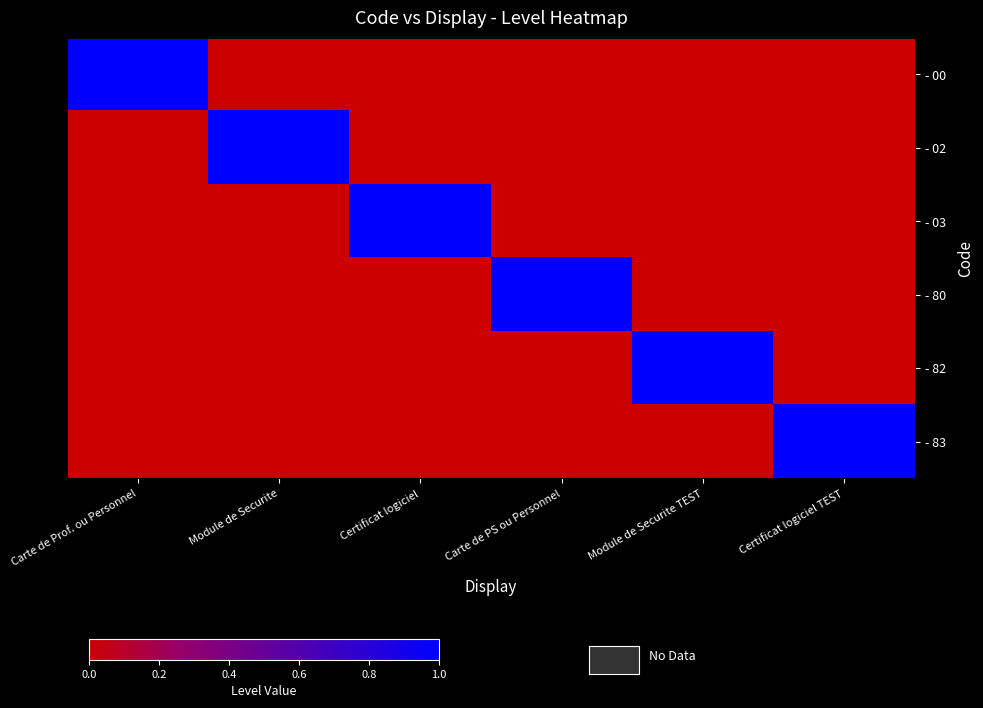

Reading left to right, what are all the values shown in this chart?

- 00: Carte de Prof. ou Personnel=1	Module de Securite=0	Certificat logiciel=0	Carte de PS ou Personnel=0	Module de Securite TEST=0	Certificat logiciel TEST=0
- 02: Carte de Prof. ou Personnel=0	Module de Securite=1	Certificat logiciel=0	Carte de PS ou Personnel=0	Module de Securite TEST=0	Certificat logiciel TEST=0
- 03: Carte de Prof. ou Personnel=0	Module de Securite=0	Certificat logiciel=1	Carte de PS ou Personnel=0	Module de Securite TEST=0	Certificat logiciel TEST=0
- 80: Carte de Prof. ou Personnel=0	Module de Securite=0	Certificat logiciel=0	Carte de PS ou Personnel=1	Module de Securite TEST=0	Certificat logiciel TEST=0
- 82: Carte de Prof. ou Personnel=0	Module de Securite=0	Certificat logiciel=0	Carte de PS ou Personnel=0	Module de Securite TEST=1	Certificat logiciel TEST=0
- 83: Carte de Prof. ou Personnel=0	Module de Securite=0	Certificat logiciel=0	Carte de PS ou Personnel=0	Module de Securite TEST=0	Certificat logiciel TEST=1